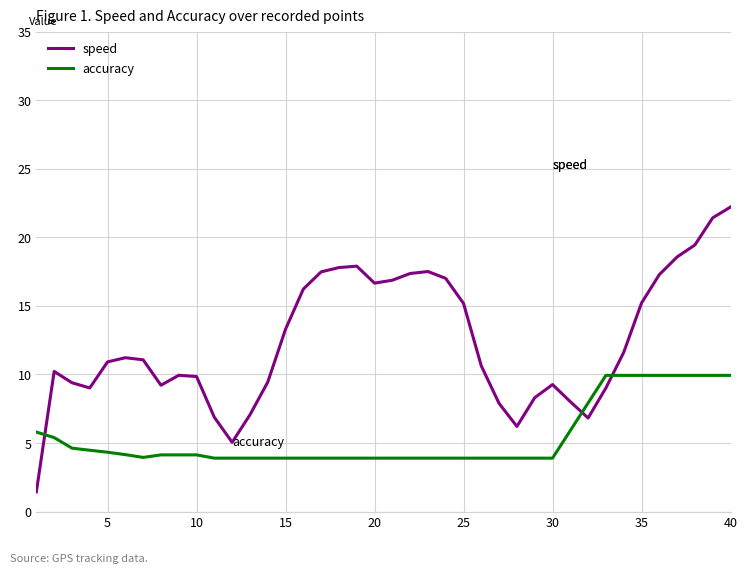

What is the maximum value for accuracy?

9.9